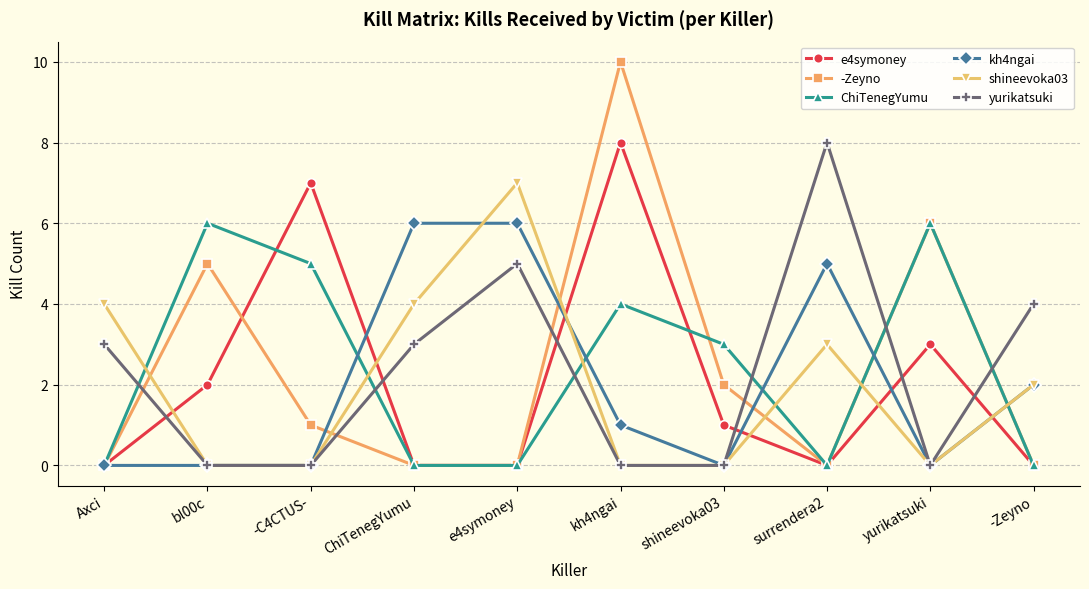

What is the average value of the ChiTenegYumu series?

2